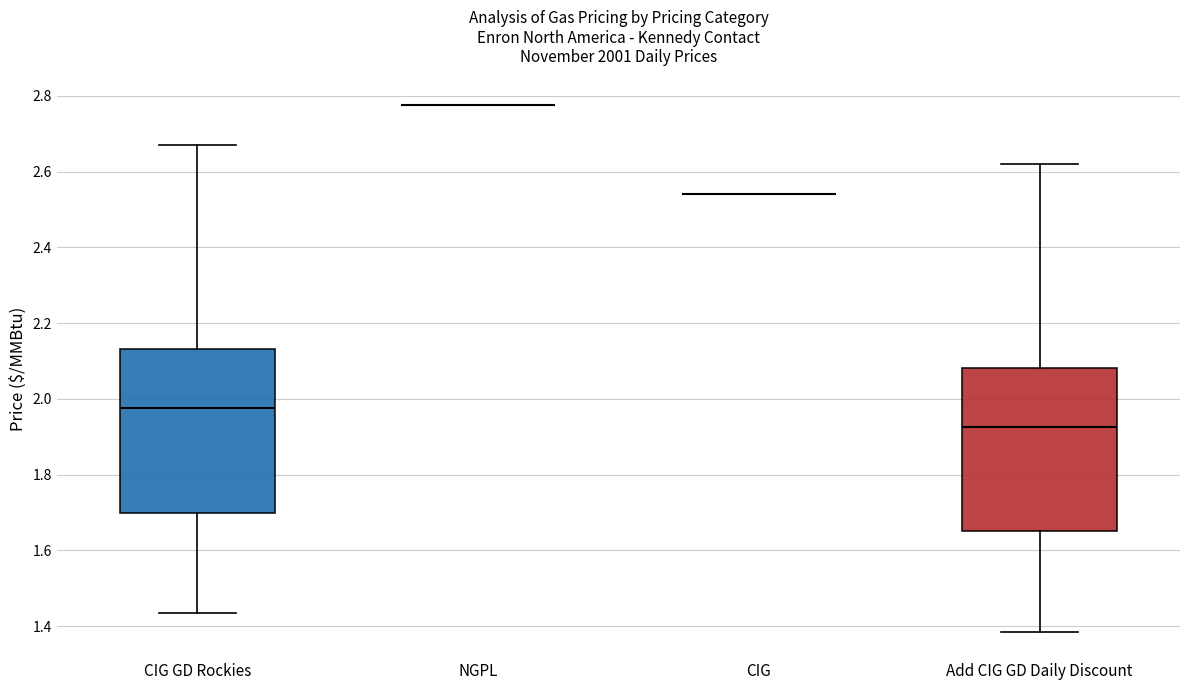

Reading left to right, transcribe this box plot: for each box, give where its median line is, the range the box spans, and where its two whiskers end, as read against the y-axis. The values are not printed on the chart, so give them approximately, as read against the axis.

CIG GD Rockies: median 1.98, box 1.70 to 2.14, whiskers 1.44 to 2.68
NGPL: box collapsed to a line at 2.78, whiskers 2.78 to 2.78
CIG: box collapsed to a line at 2.54, whiskers 2.54 to 2.54
Add CIG GD Daily Discount: median 1.92, box 1.66 to 2.08, whiskers 1.38 to 2.62